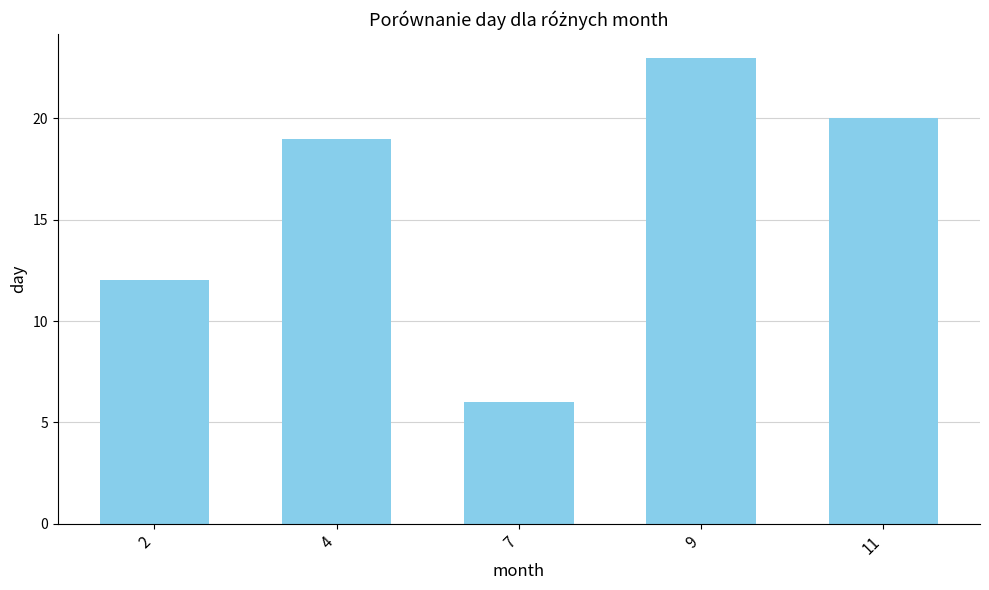

What is the value of the 5th bar from the left?

20